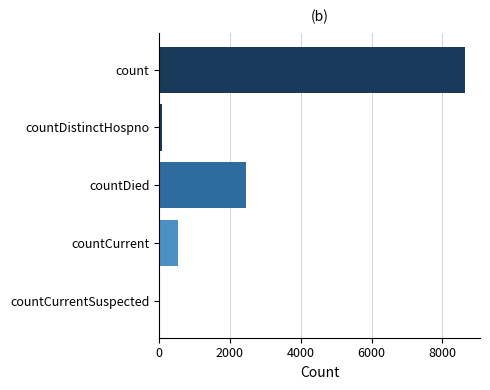

What is the greatest value displayed?

8628